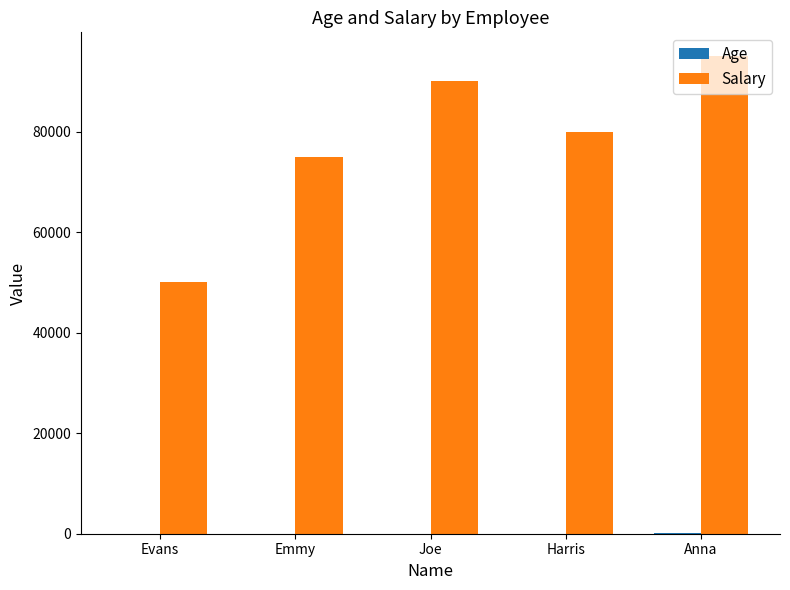

The Salary series shows 105622 at Harris. True or false?

False